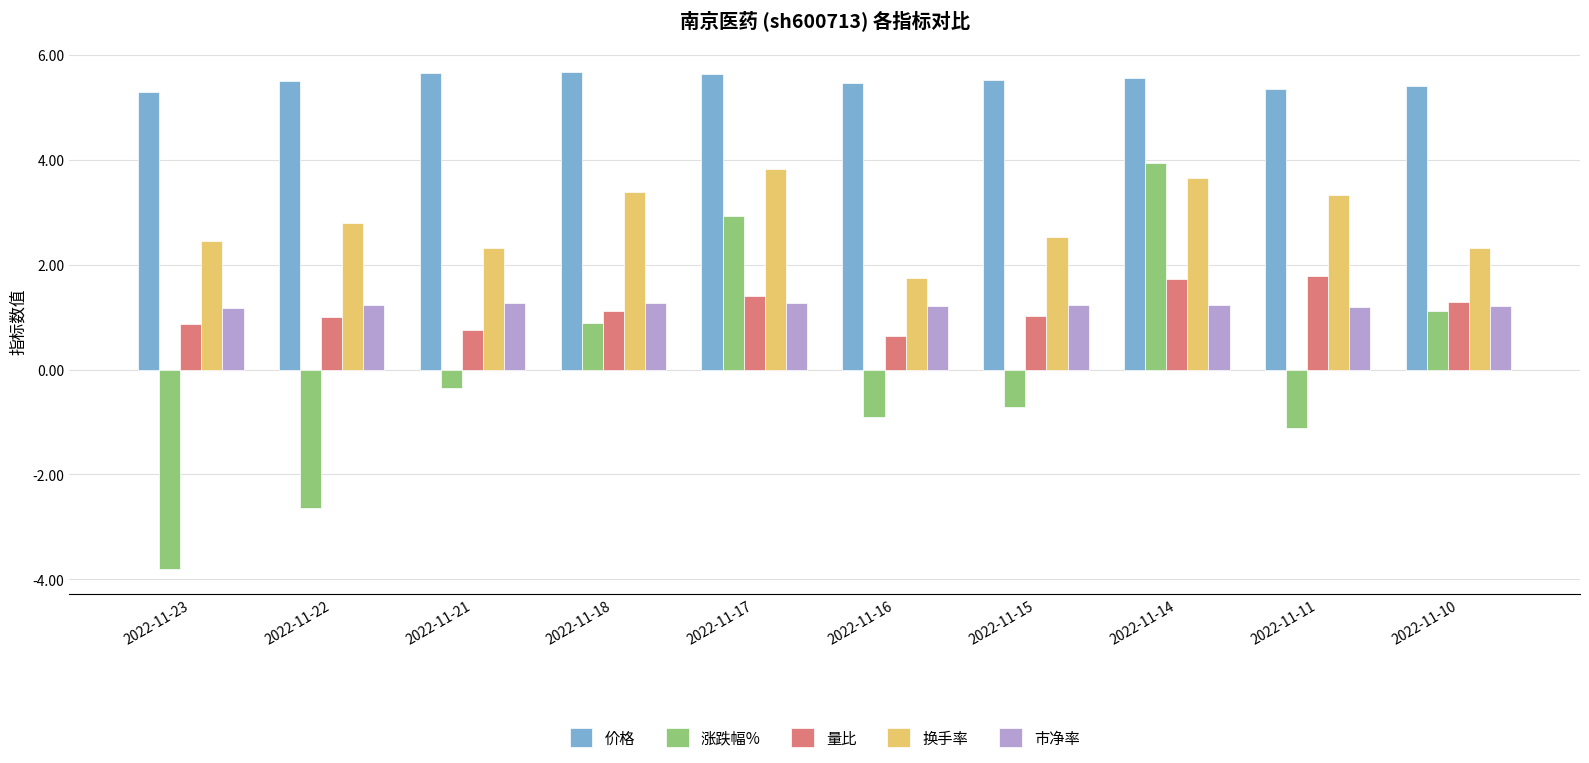

What is the highest value of the 市净率 series?

1.3